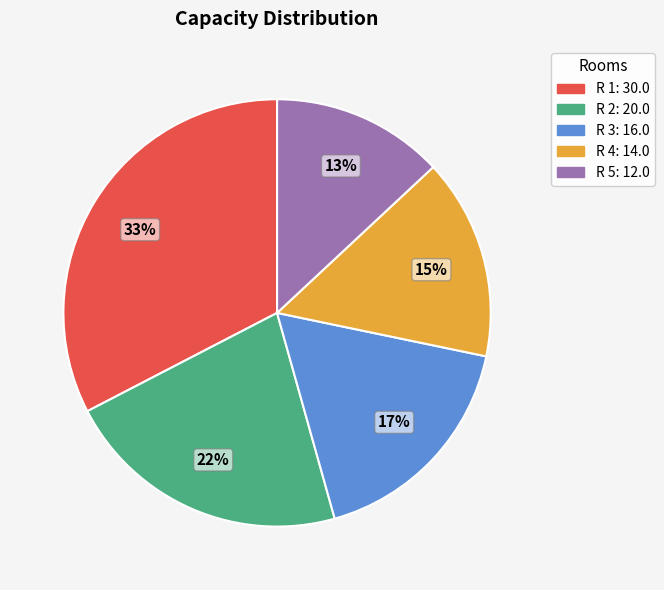

How many segments does this pie chart have?

5